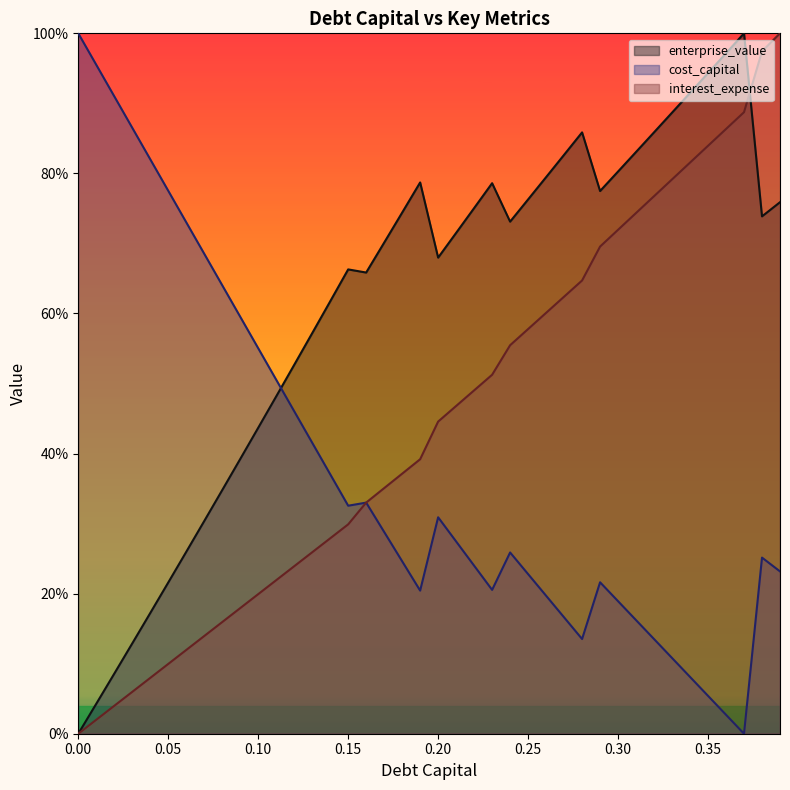

What is the spread (max minus min) of values at 0.04?

0.7